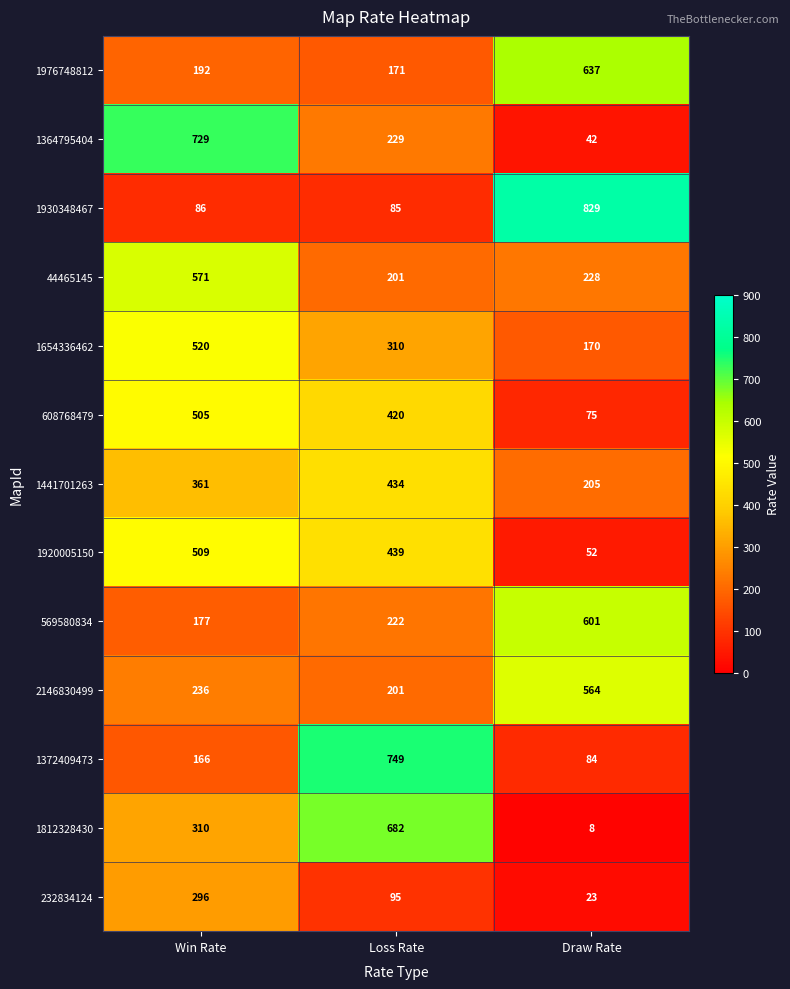

Count the number of data series in this chart.

13